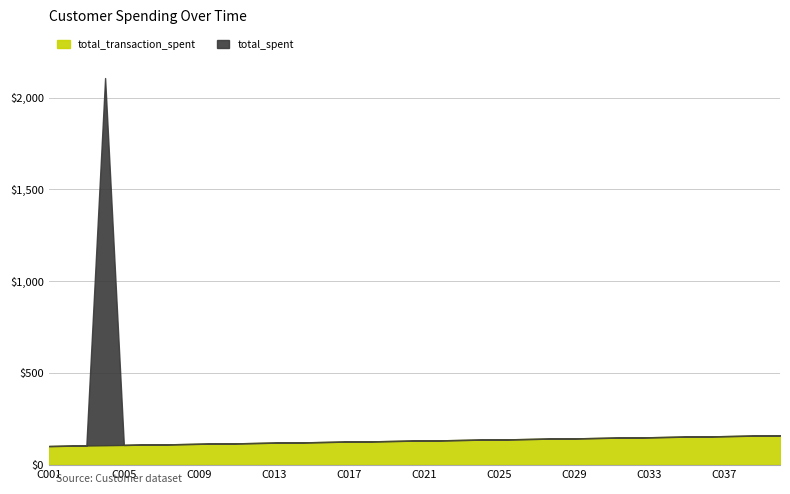

Does the chart have visible grid lines?

Yes